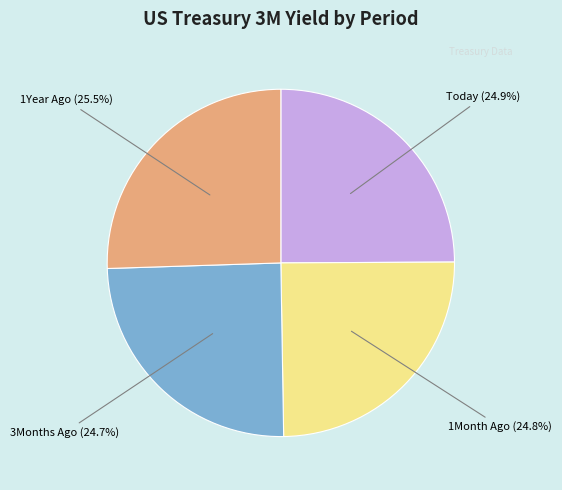

What portion of the pie excludes 1Year Ago?

74.5%